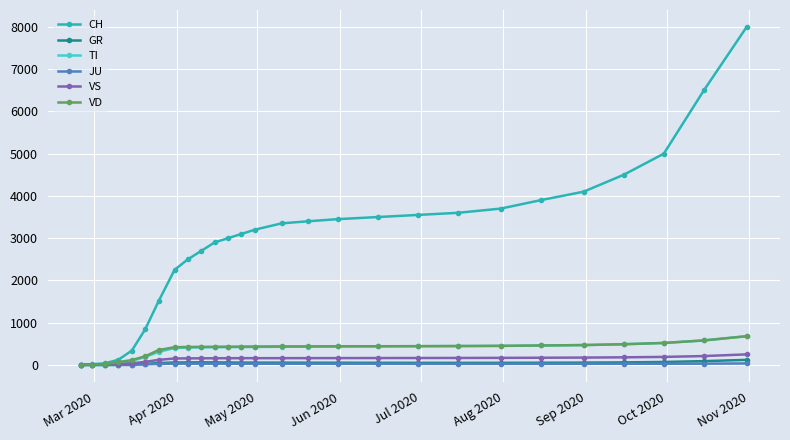

Which series has the widest spread of values?

CH